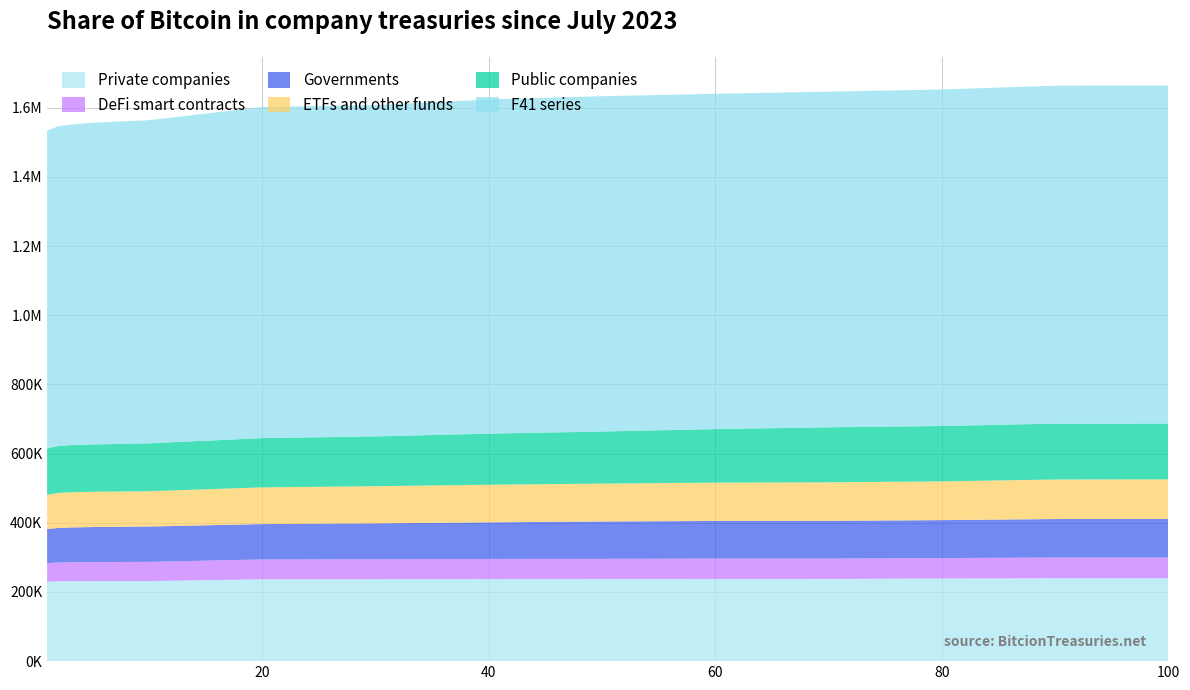

Reading left to right, list all the values displayed in this chart.

F09: 229565.0	231084.0	231090.0	231599.0	231598.0	236712.0	237032.0	237286.0	237436.0	237484.0	237550.0	239015.0	239555.0	239558.0
F12: 53608.8	54347.5	54758.2	55041.4	55428.0	57397.8	57656.2	58206.5	58379.1	58989.3	59044.1	58999.5	60044.9	59974.6
F22: 98938.6	99644.0	100601.0	101096.0	102125.0	102200.0	103615.0	105792.0	107881.0	108874.0	109018.0	109678.0	111251.0	111572.0
F24: 98917.1	101275.0	101591.0	102039.0	102143.0	106125.0	107505.0	108777.0	109583.0	110746.0	111466.0	112030.0	114369.0	114390.0
F30: 134403.0	135590.0	136532.0	136738.0	138543.0	142337.0	143948.0	147754.0	150634.0	154824.0	159015.0	160132.0	161521.0	161527.0
F41: 918105.0	924863.0	926171.0	930126.0	934220.0	957416.0	958051.0	966174.0	969517.0	969439.0	970424.0	973038.0	977085.0	977193.0